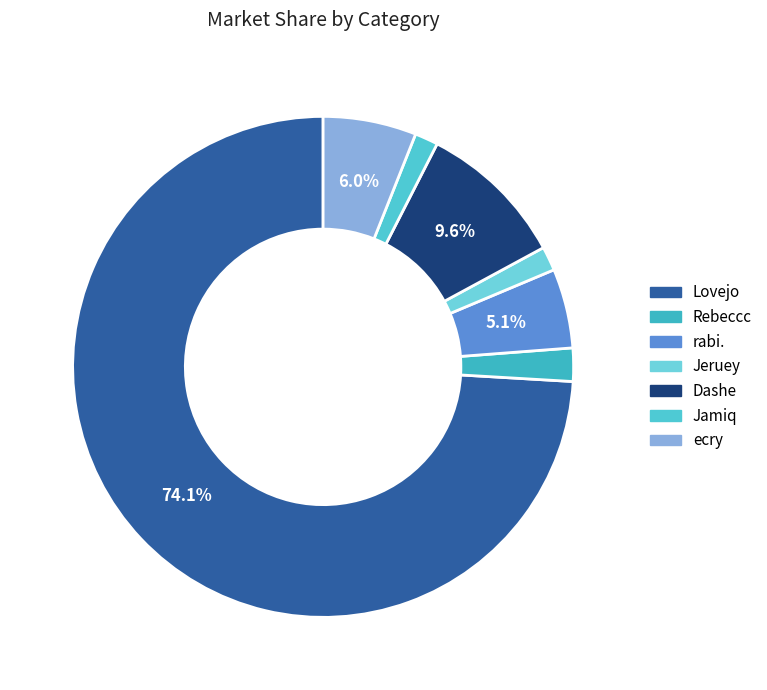

How many slices are in this pie chart?

7